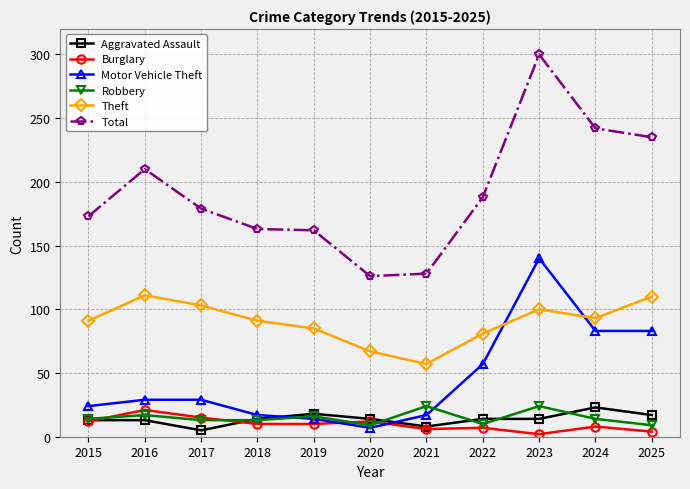

What is the lowest value of the Total series?

126